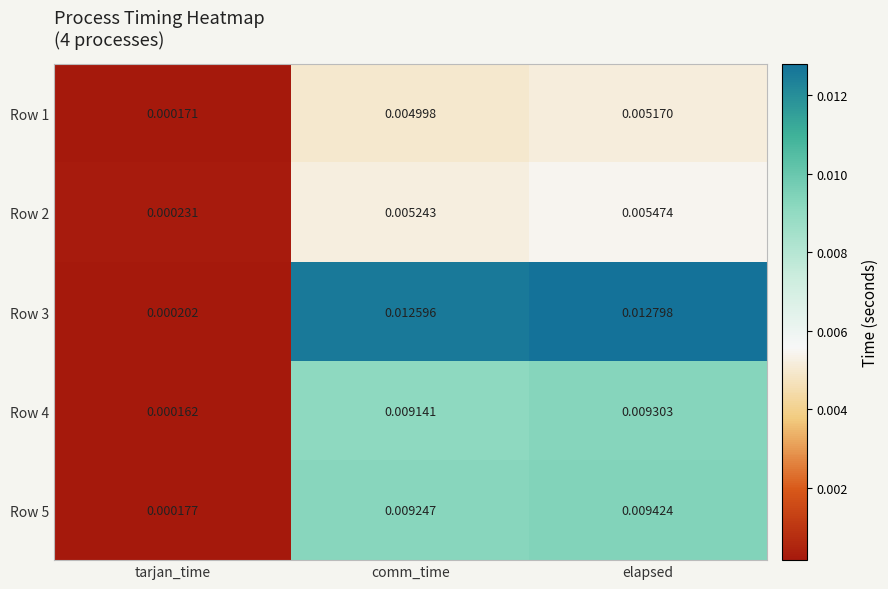

Count the number of data series in this chart.

5